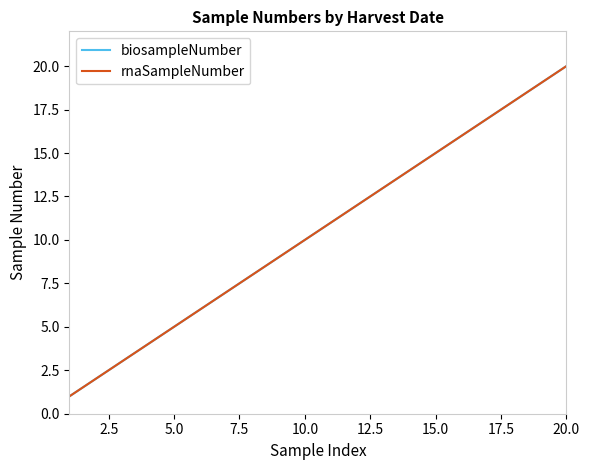

True or false: rnaSampleNumber and biosampleNumber intersect in this chart.

False